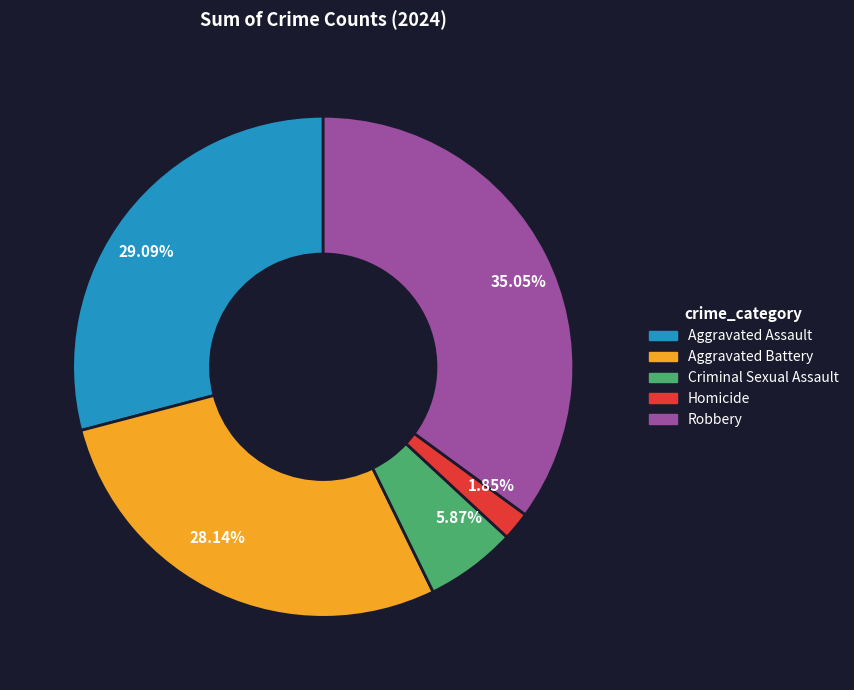

Is there a majority slice in this chart?

No